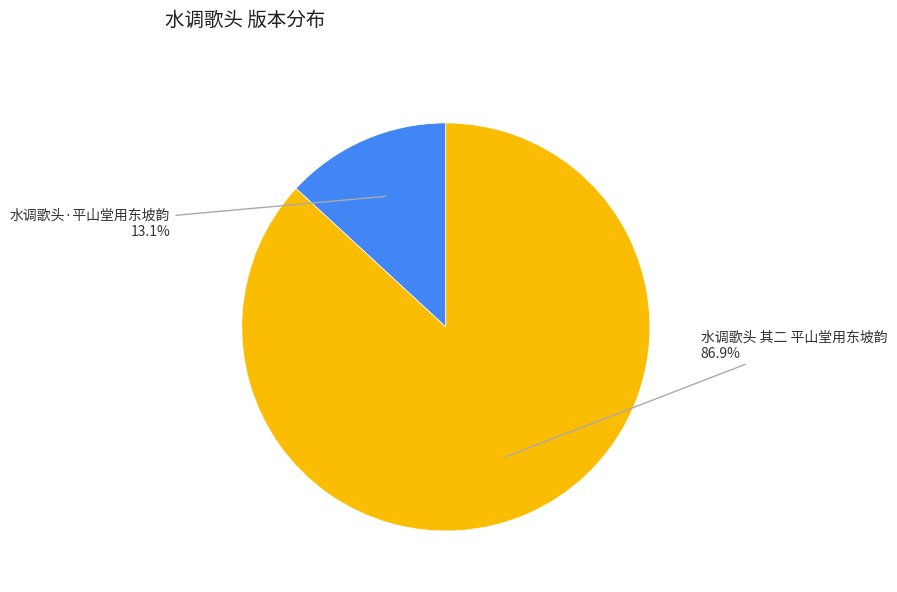

Rank the categories by value from highest to lowest.

水调歌头 其二 平山堂用东坡韵, 水调歌头·平山堂用东坡韵